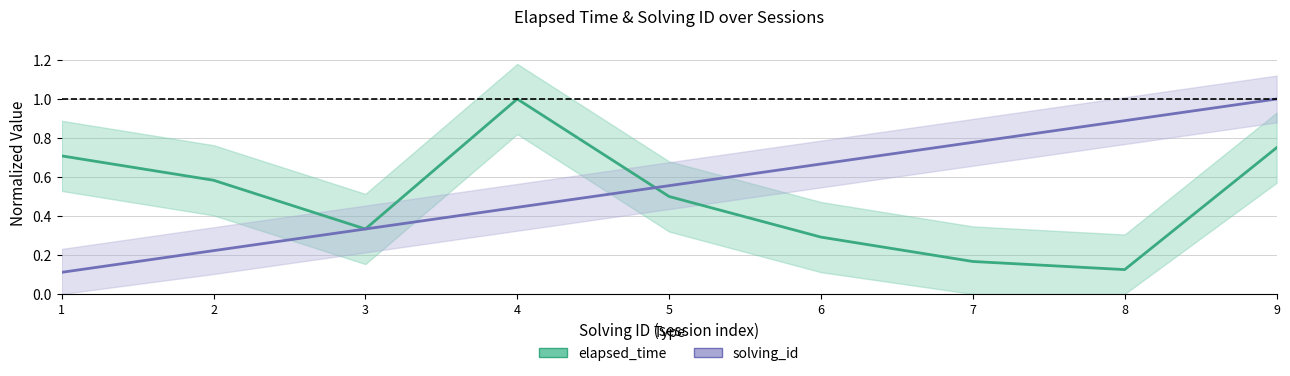

What is the spread (max minus min) of values at 7?

0.6